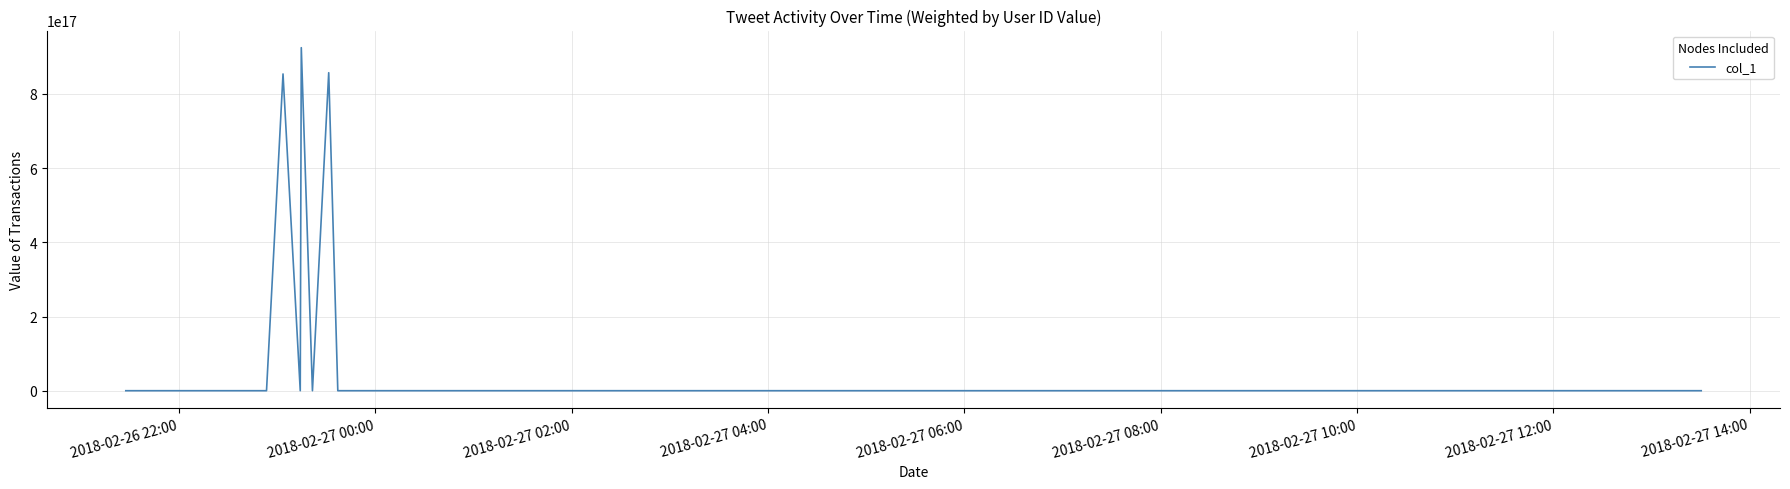

How many lines are shown in the chart?

1